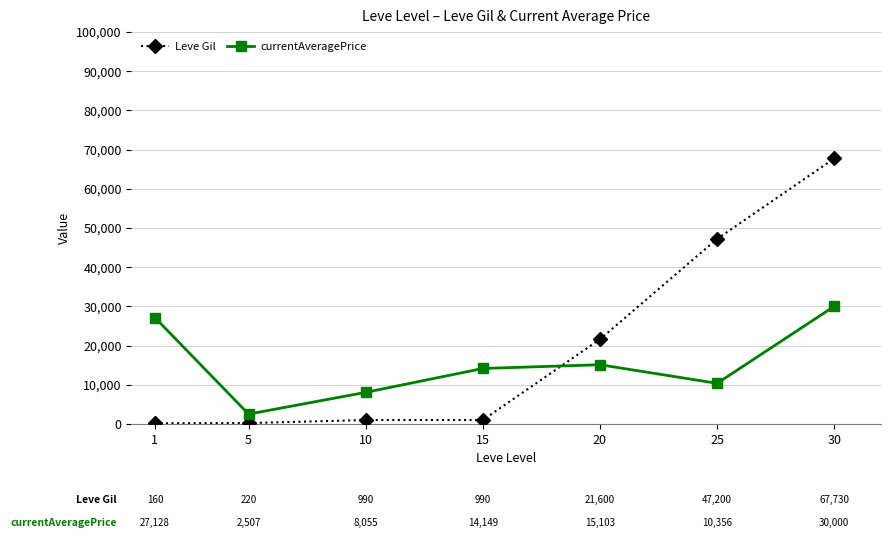

What is the value of the currentAveragePrice point at the 6th from the left?

10356